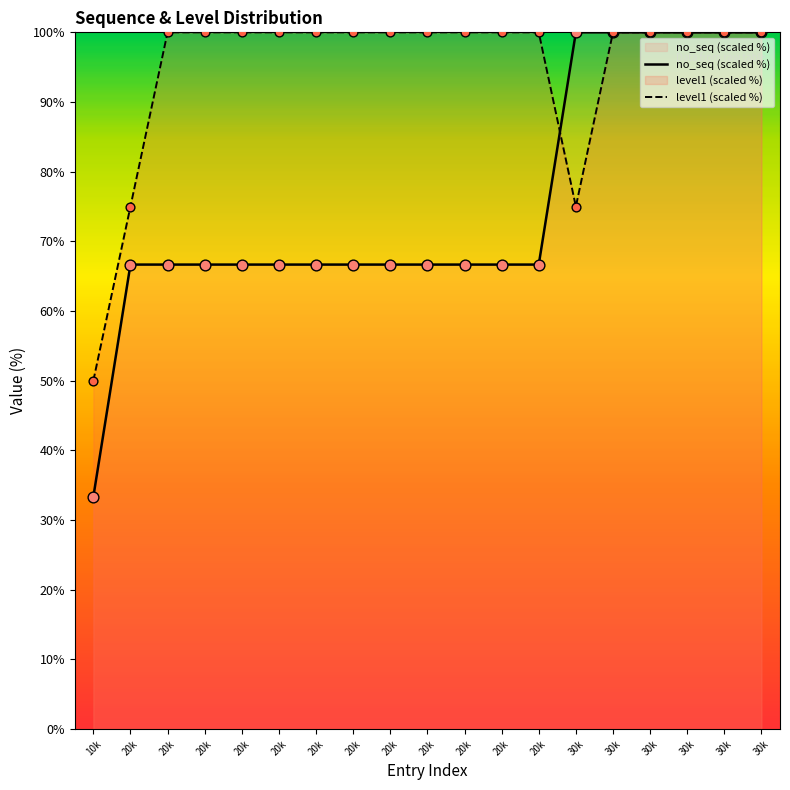

At which category is the sum across all series the highest?

30k